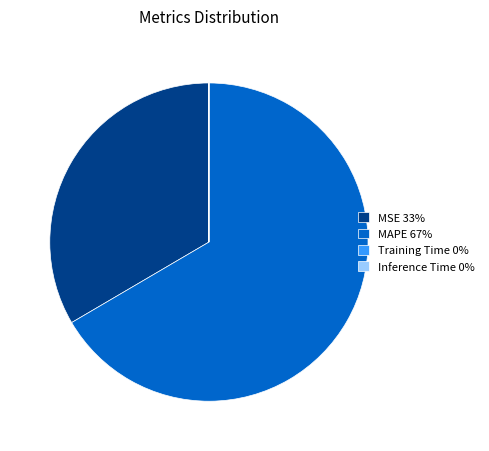

What is the ratio of the value at MAPE 67% to the value at MSE 33%?

2.0